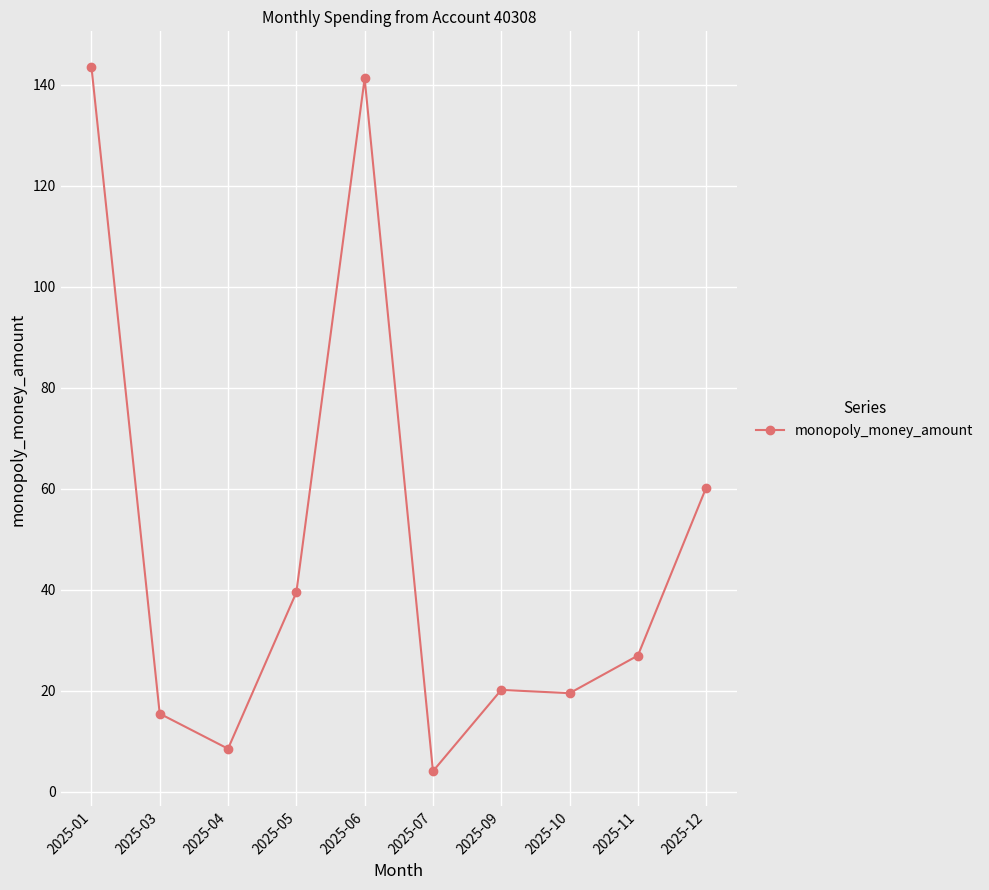

What value does the data have at 2025-12?

60.3